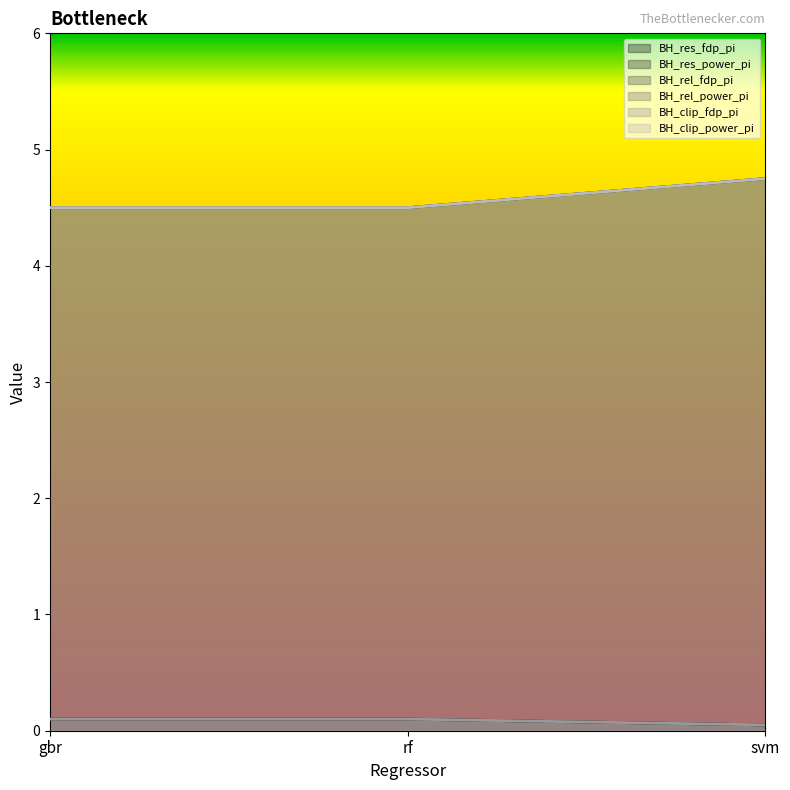

Reading left to right, extract all data points from this chart.

BH_res_fdp_pi: gbr=0.1	rf=0.1	svm=0.1
BH_res_power_pi: gbr=4.5	rf=4.5	svm=4.8
BH_rel_fdp_pi: gbr=0.1	rf=0.1	svm=0.1
BH_rel_power_pi: gbr=4.5	rf=4.5	svm=4.8
BH_clip_fdp_pi: gbr=0.1	rf=0.1	svm=0.1
BH_clip_power_pi: gbr=4.5	rf=4.5	svm=4.8